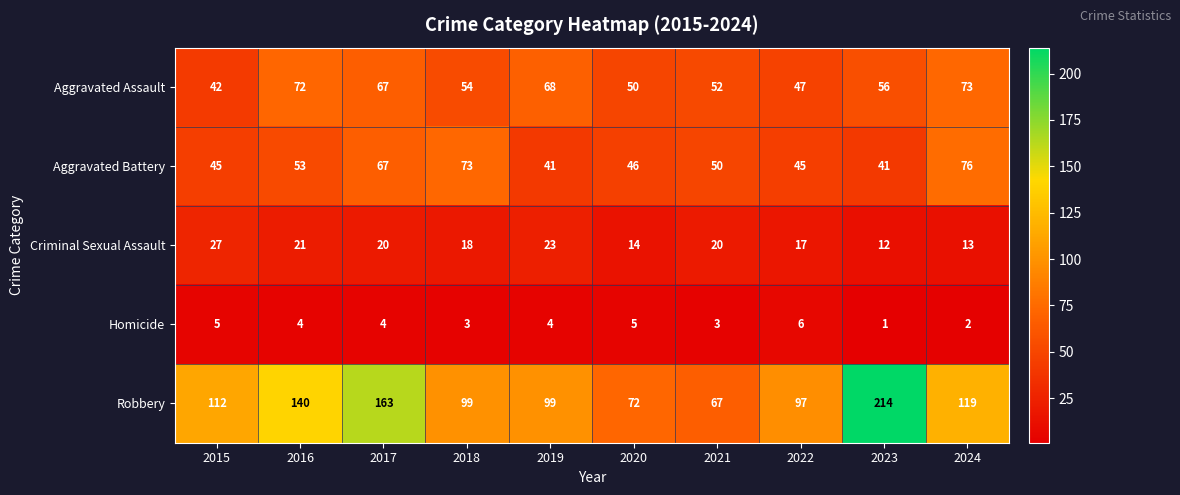

The value of Robbery at 2016 is 140. True or false?

True